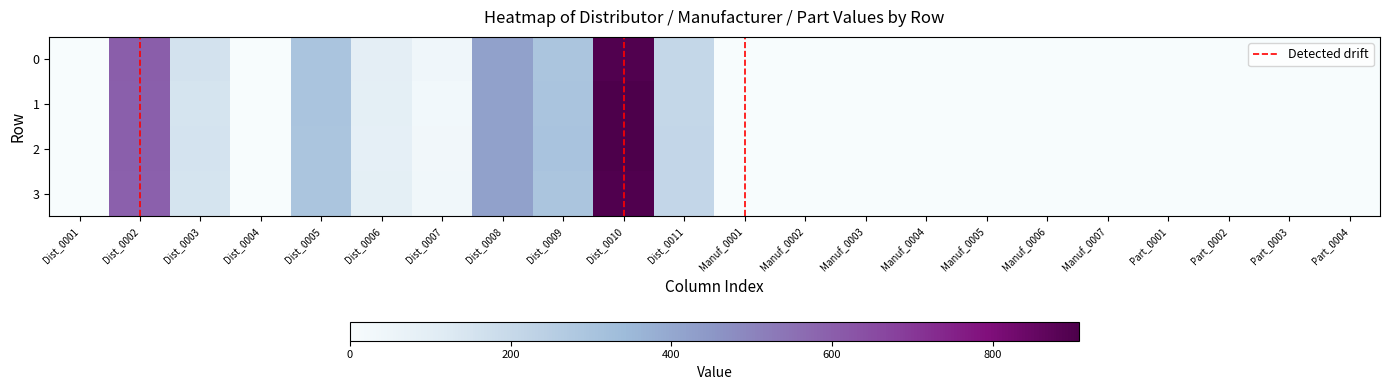

At which label does 2 reach its minimum?

Dist_0001